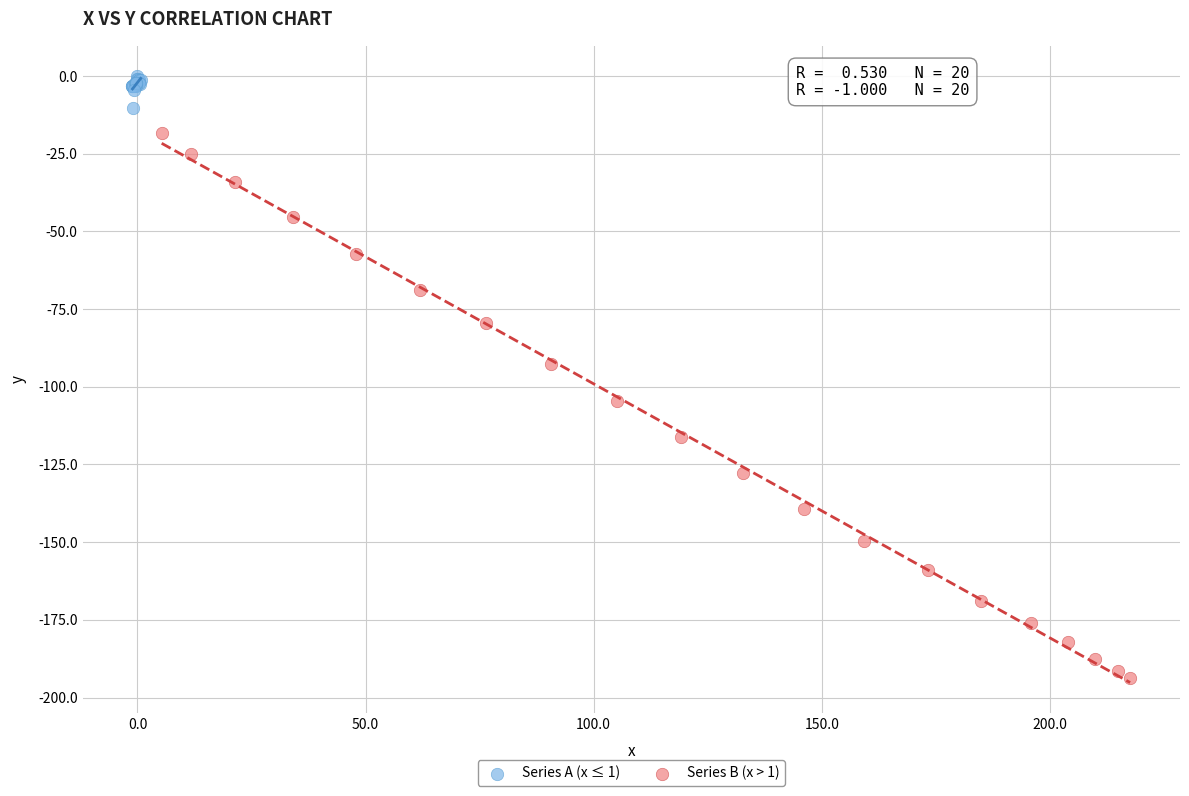

Which series has the largest Y range (max minus min)?

Series B (x > 1)